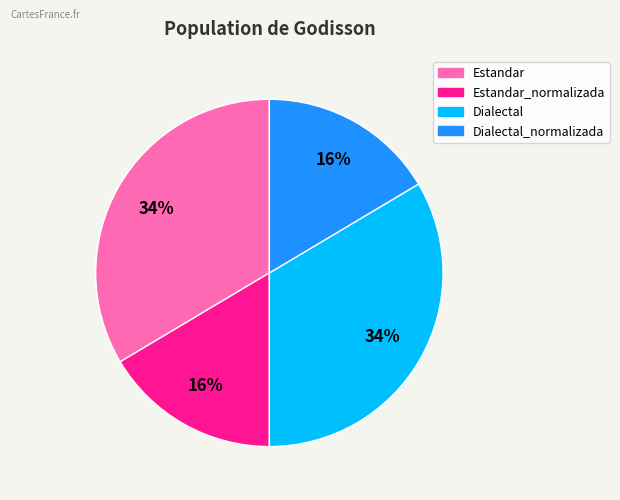

To the nearest percent, what is the average slice percentage?

25%